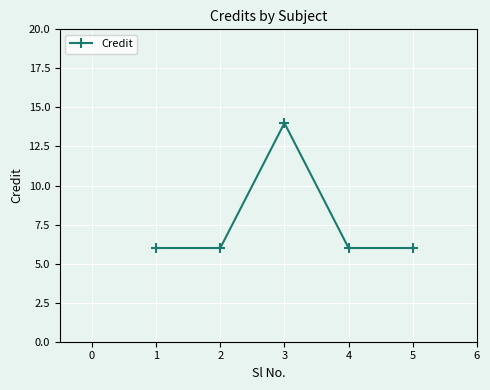

Which has a higher value, 5 or 3?

3